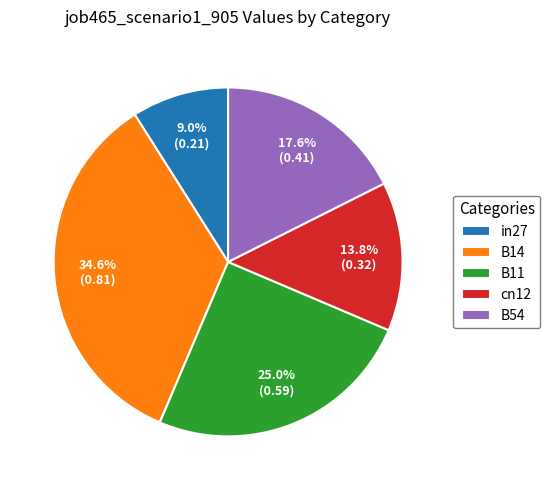

Which has a higher value, B54 or cn12?

B54